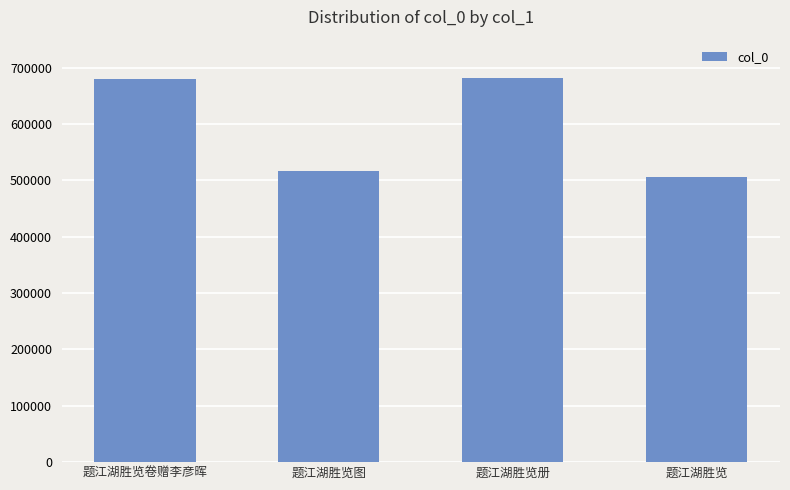

What is the smallest value displayed?

506874